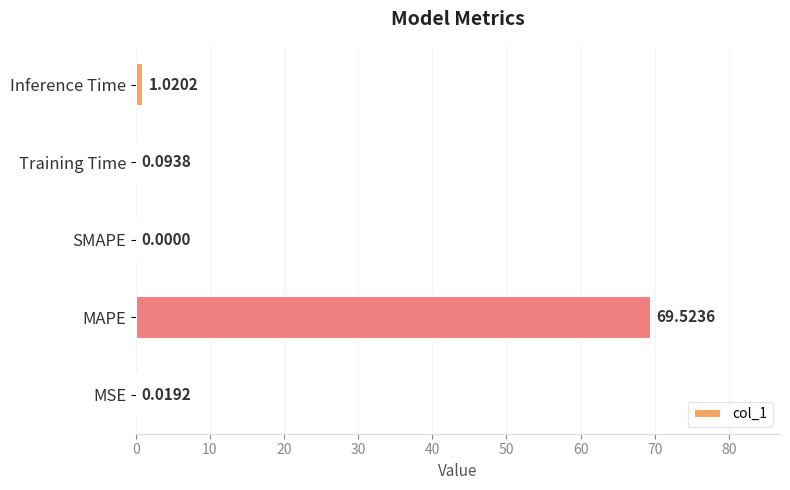

Which has a higher value, MAPE or MSE?

MAPE